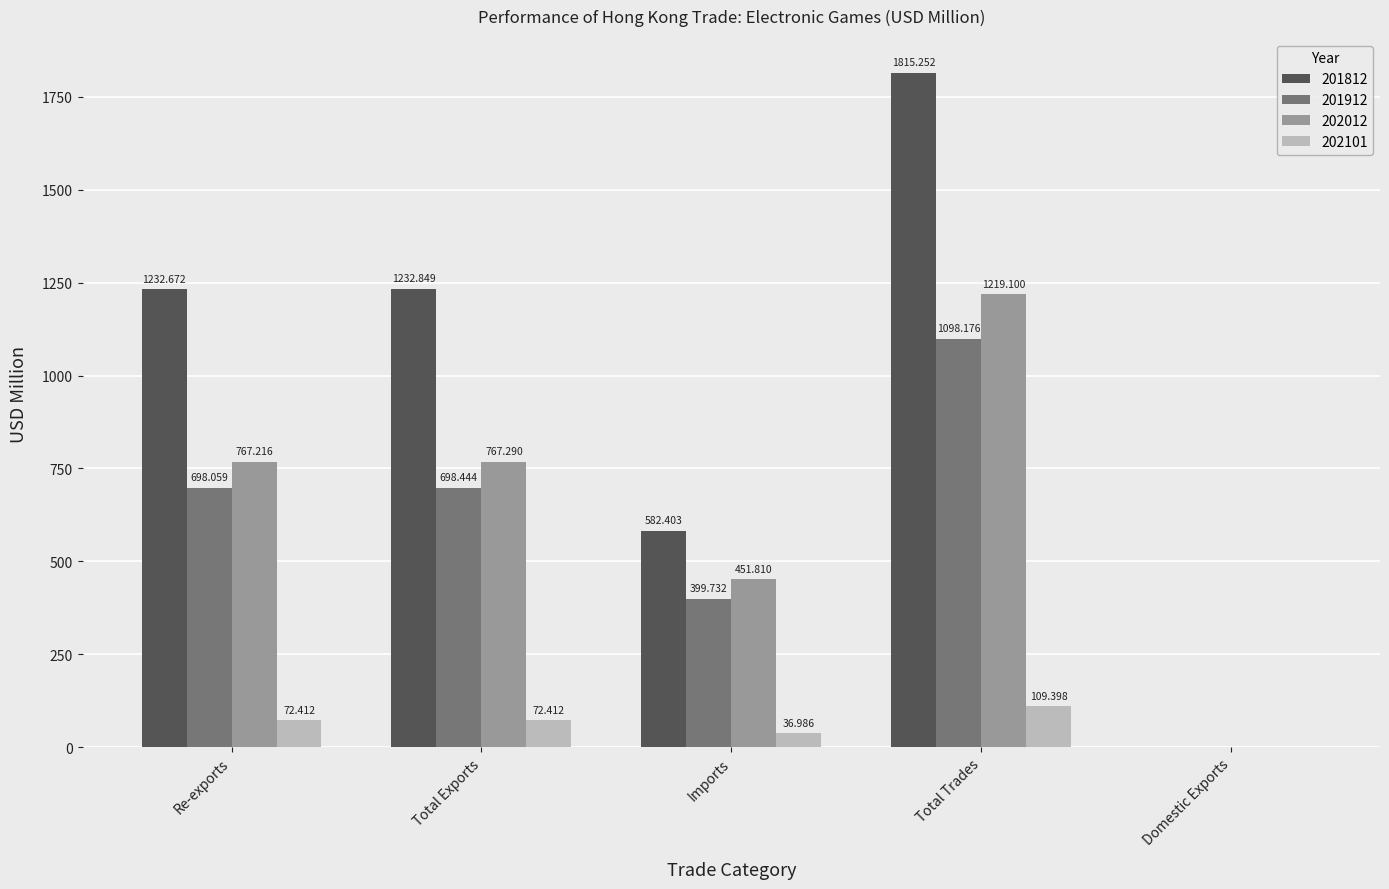

What is the sum of the 201912 values at Total Trades and Imports?

1497.9